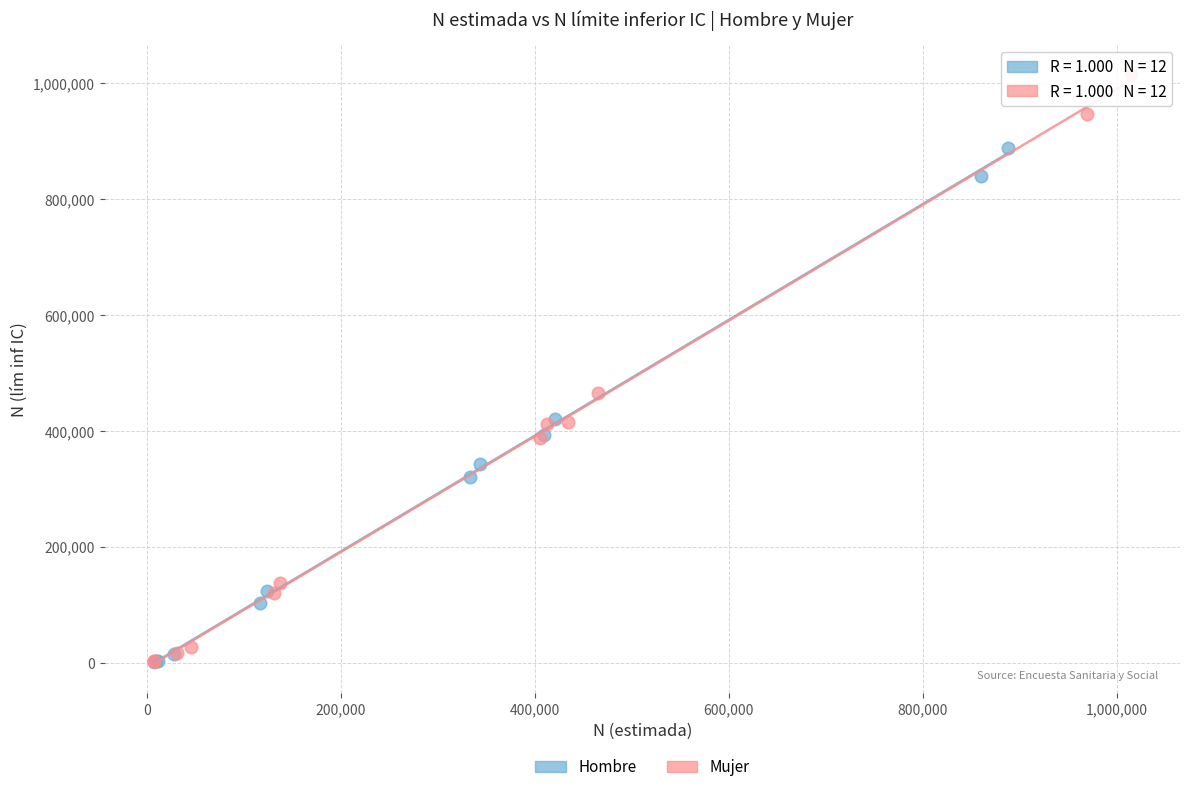

Which series has the widest spread of Y values?

Mujer